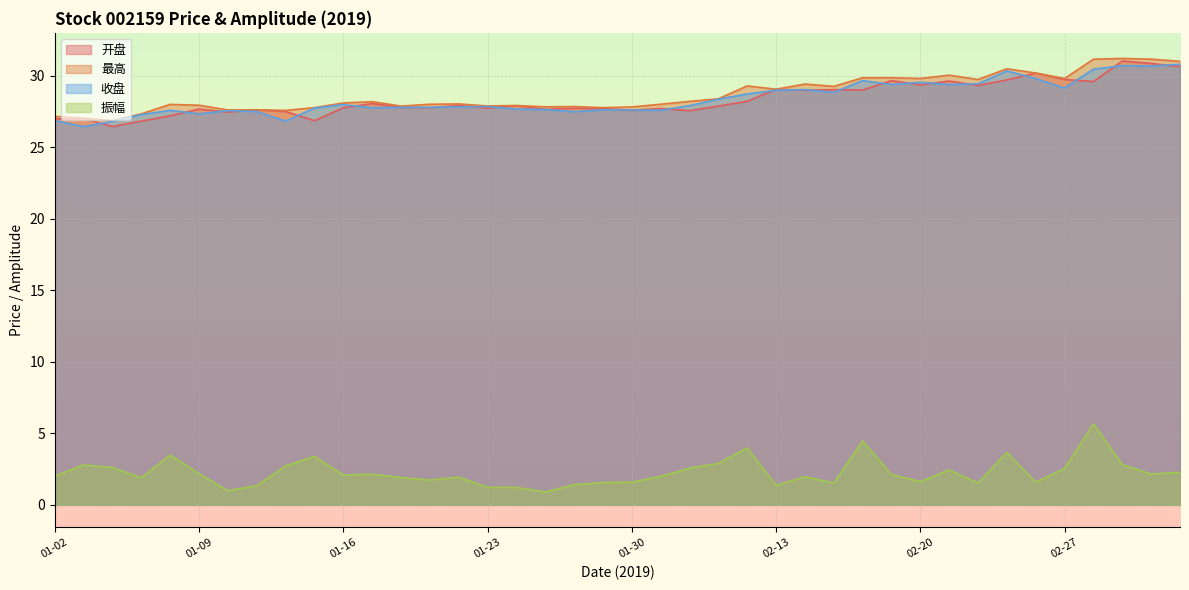

Read the 振幅 value at 02-22.

1.5